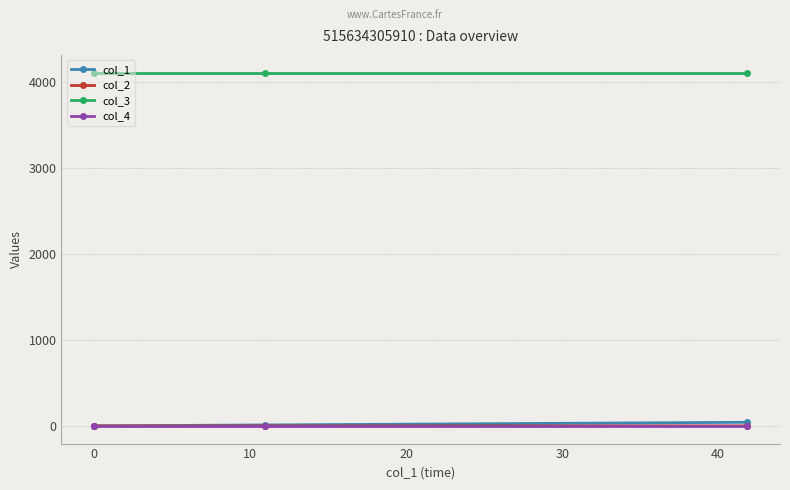

Which series has the largest total across all categories?

col_3